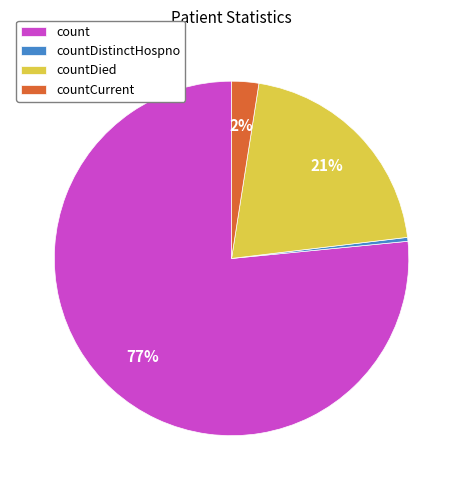

Count the number of slices in the pie.

4